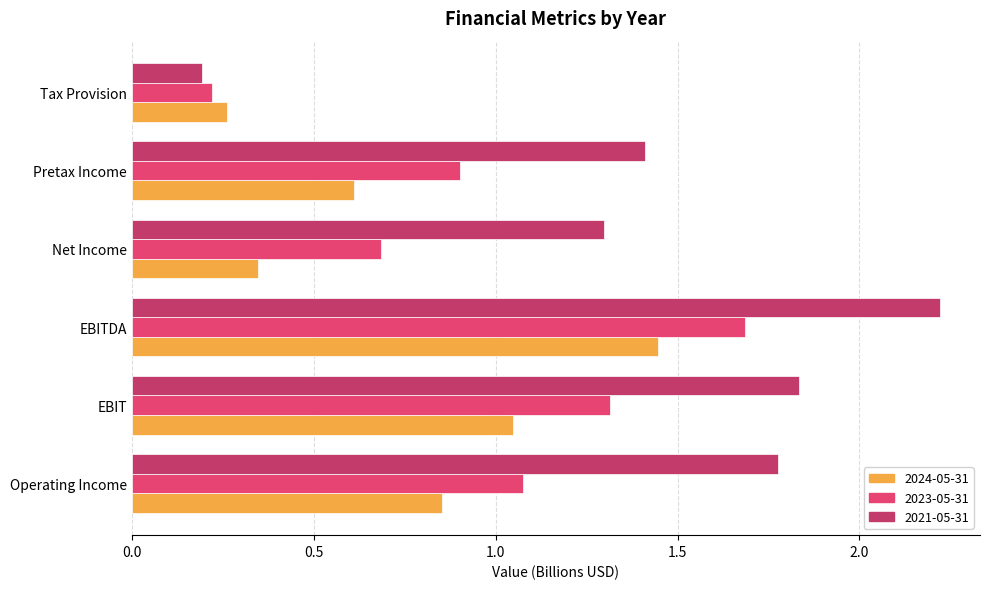

Which category has the highest value in the 2024-05-31 series?

EBITDA